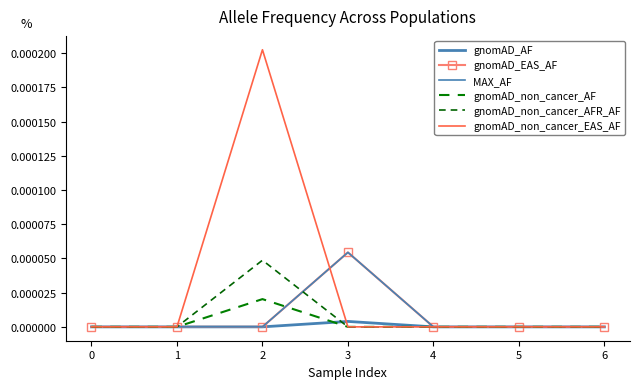

How many gnomAD_EAS_AF values are between 0 and 1?

7